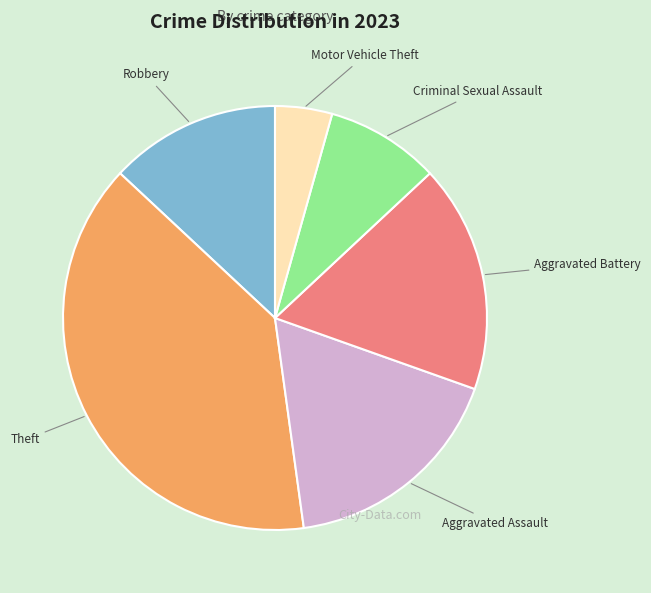

Is the sum of Criminal Sexual Assault and Aggravated Battery greater than half?

No